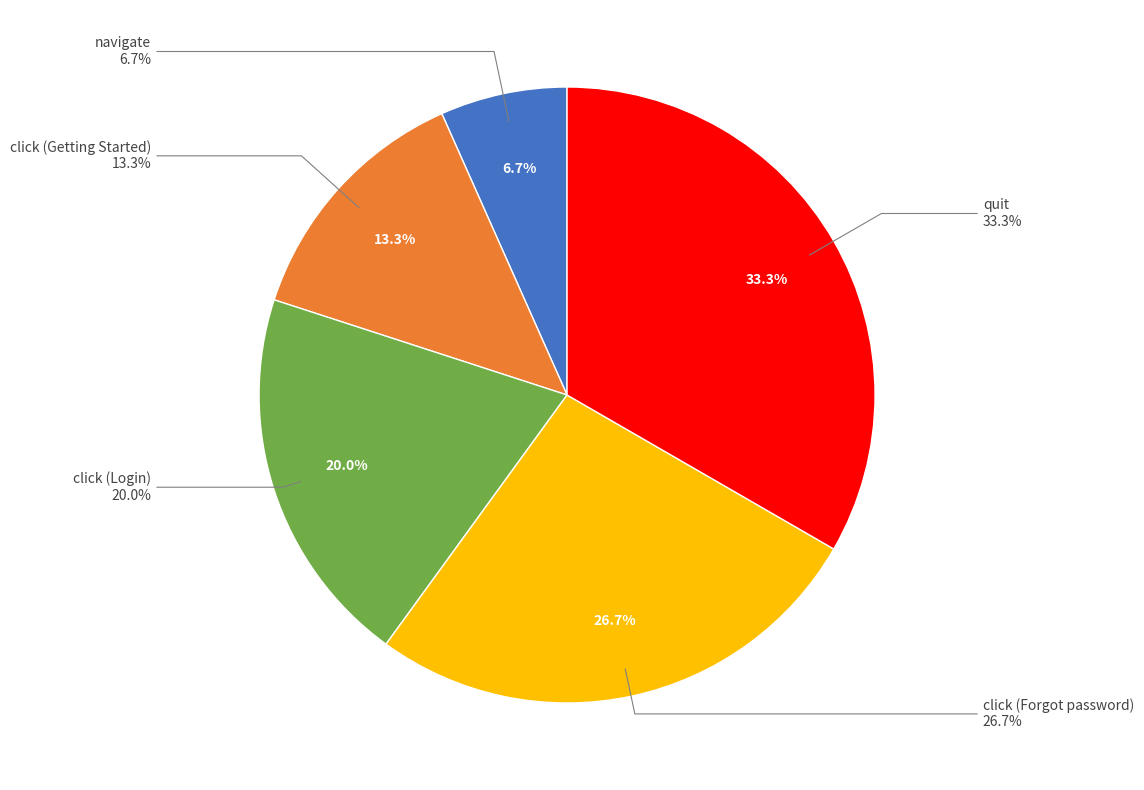

To the nearest percent, what percentage of the pie is click?

27%